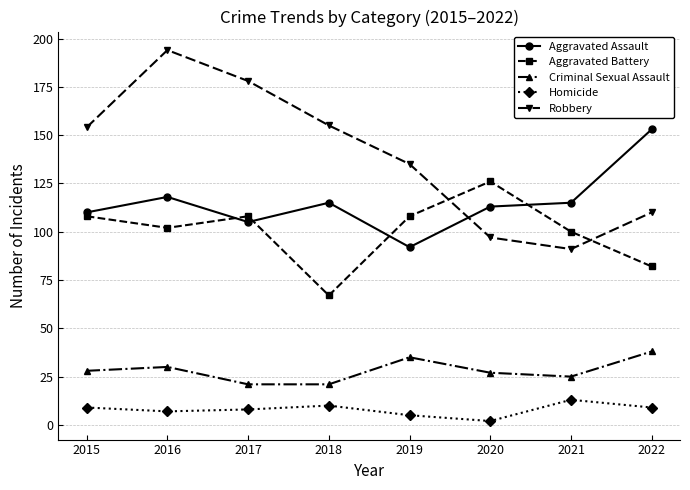

How many data points does each series have?

8